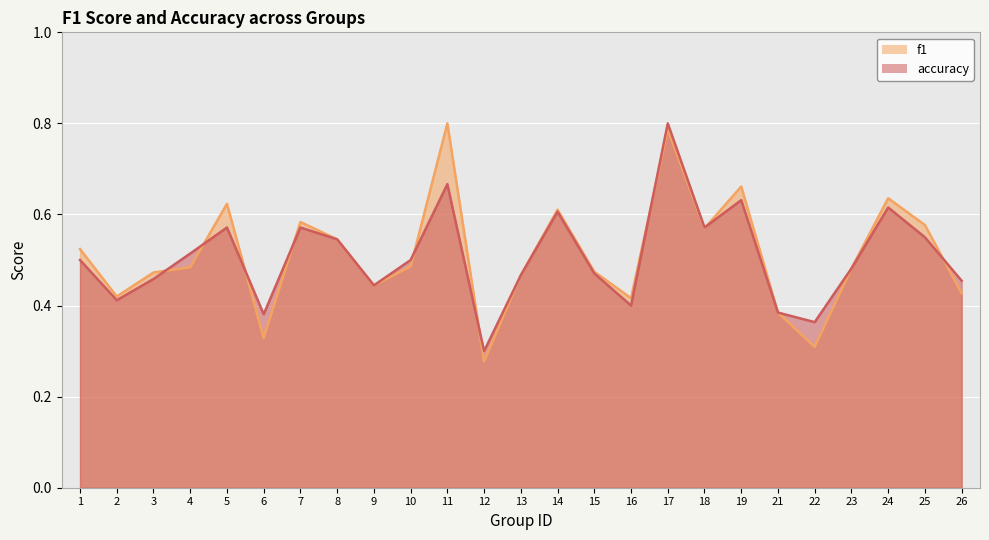

What is the total value across all series at 15?

0.9